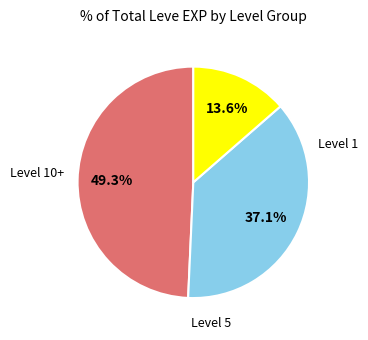

Is there any slice that represents more than half of the pie?

No